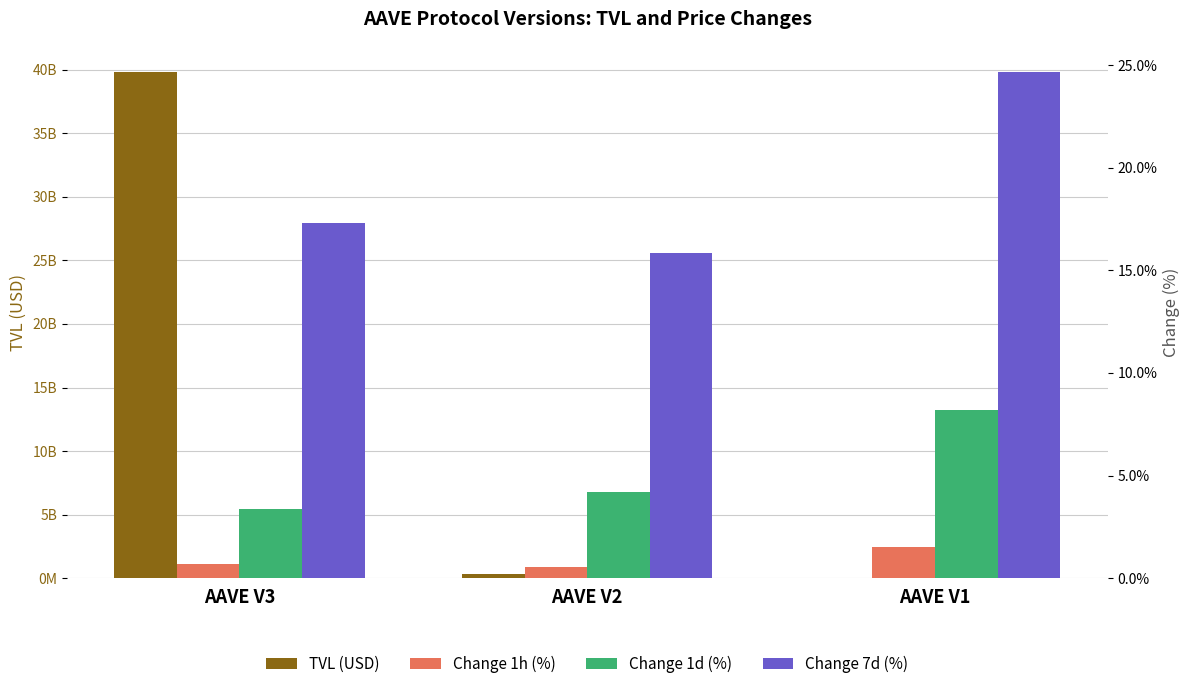

Between AAVE V3 and AAVE V1, which series saw the biggest shift?

TVL (USD)